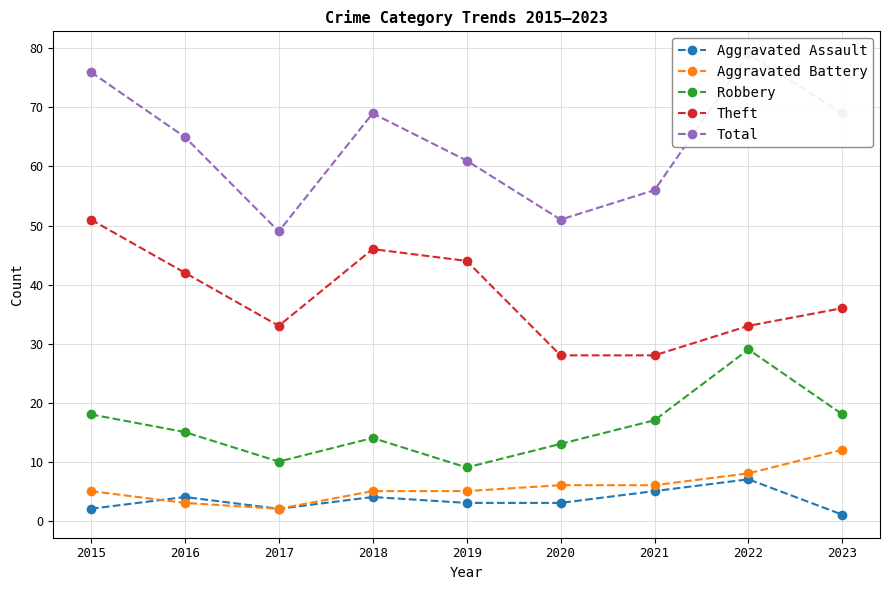

True or false: Aggravated Battery has more than 0 interior local peaks.

False